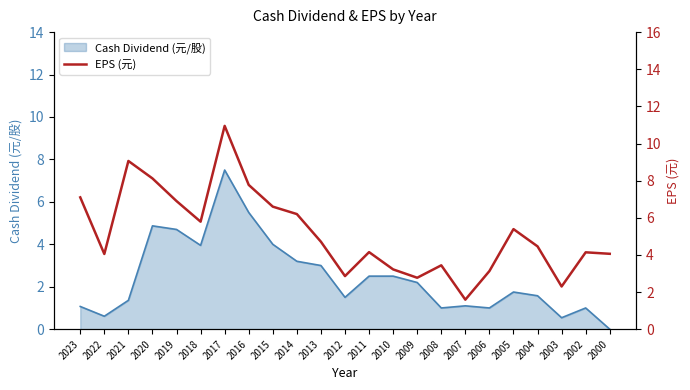

What is the greatest value displayed?

10.9